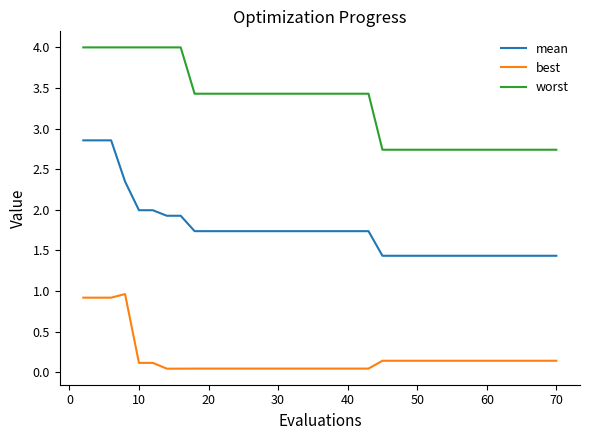

What is the maximum value for best?

1.0